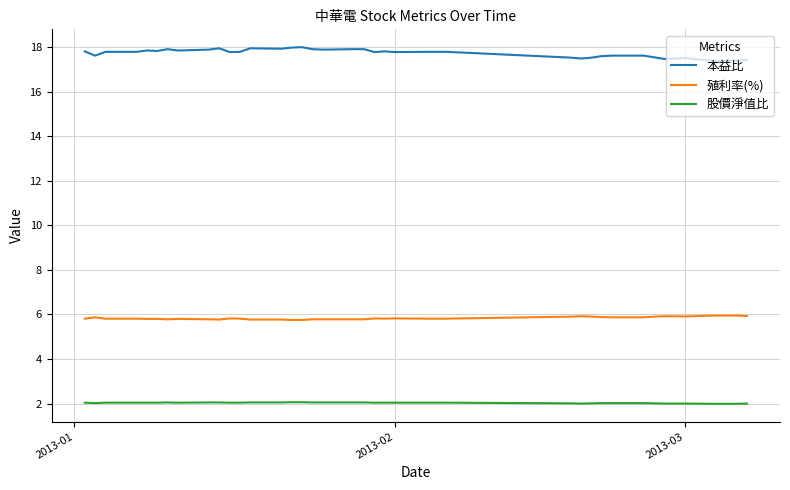

Rank the series by their average value, from lowest to highest.

股價淨值比, 殖利率(%), 本益比